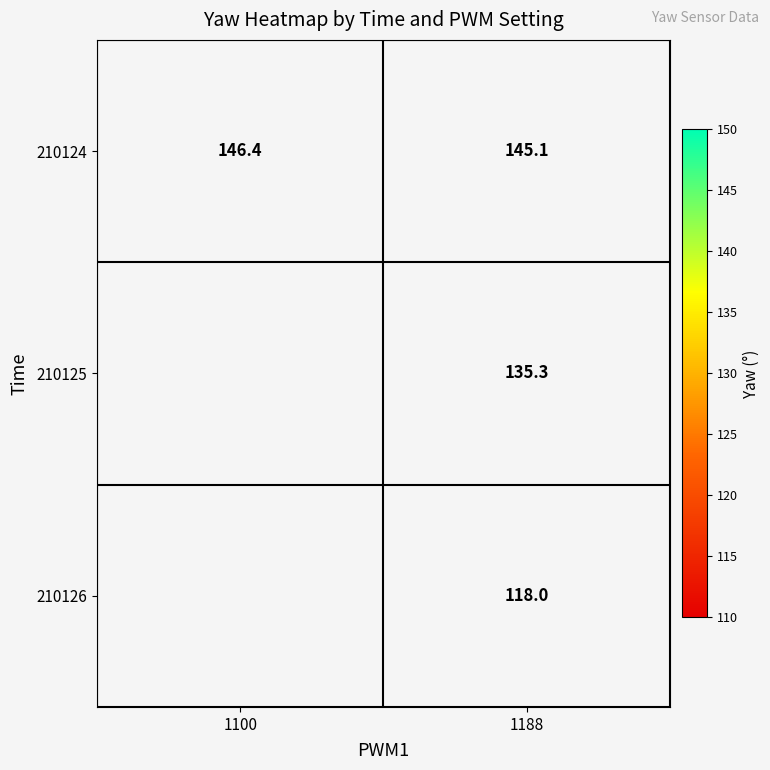

Is the value of 210125 at 1188 greater than the value of 210126 at 1188?

Yes